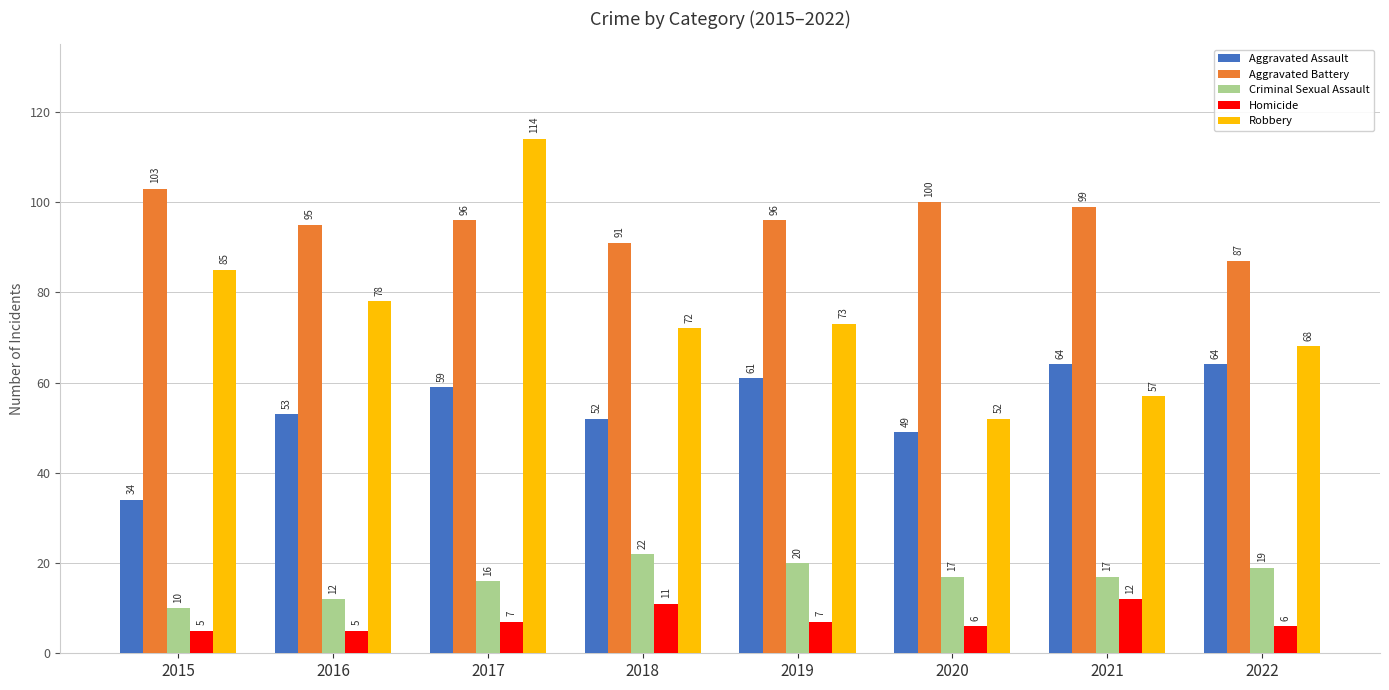

What is the value of the Aggravated Battery bar at the 3rd from the left?

96